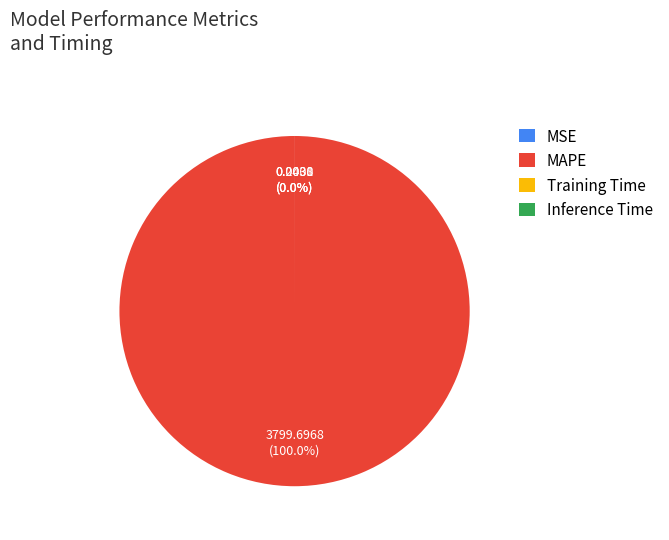

What is the largest slice in the pie chart?

MAPE